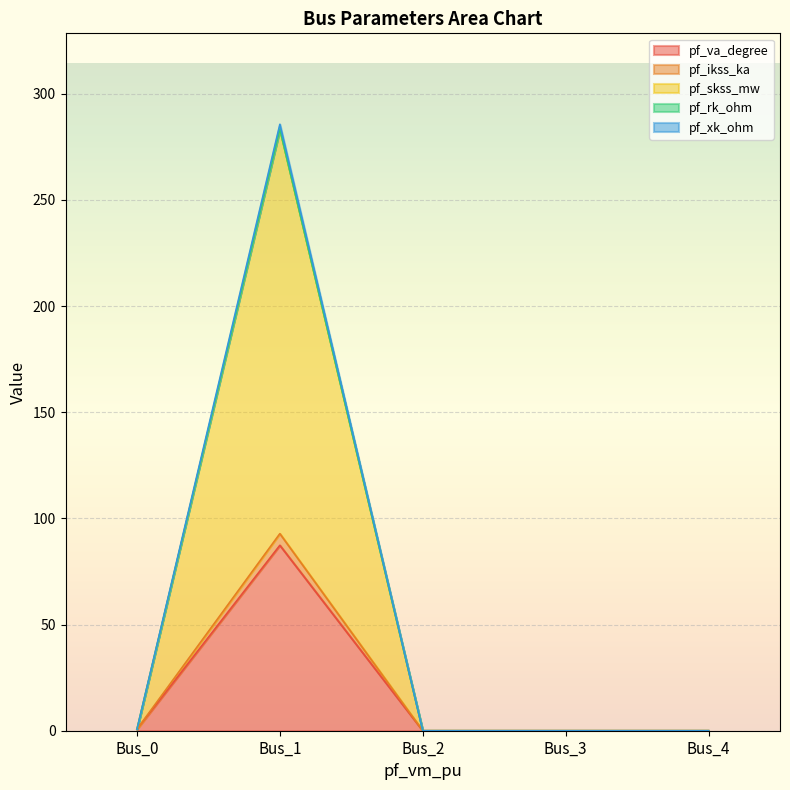

At how many categories does at least one series exceed 222?

1